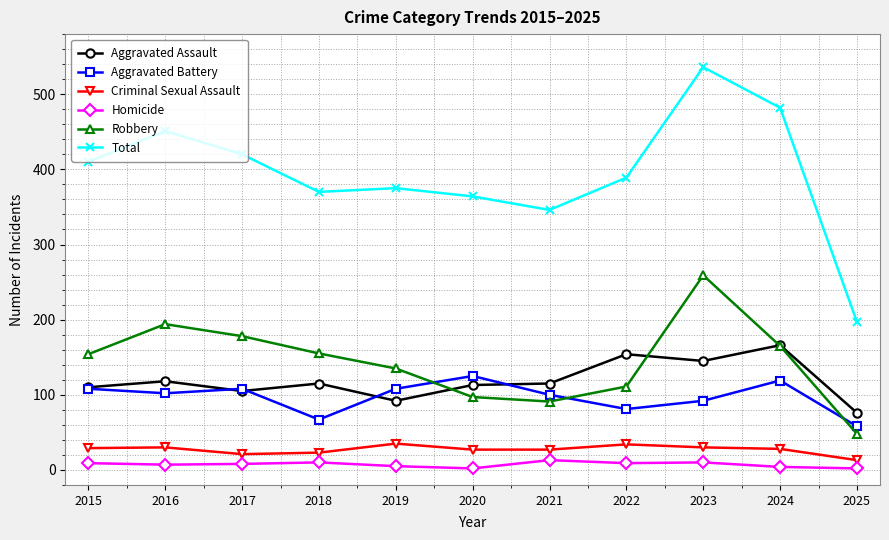

True or false: Aggravated Assault and Homicide intersect in this chart.

False